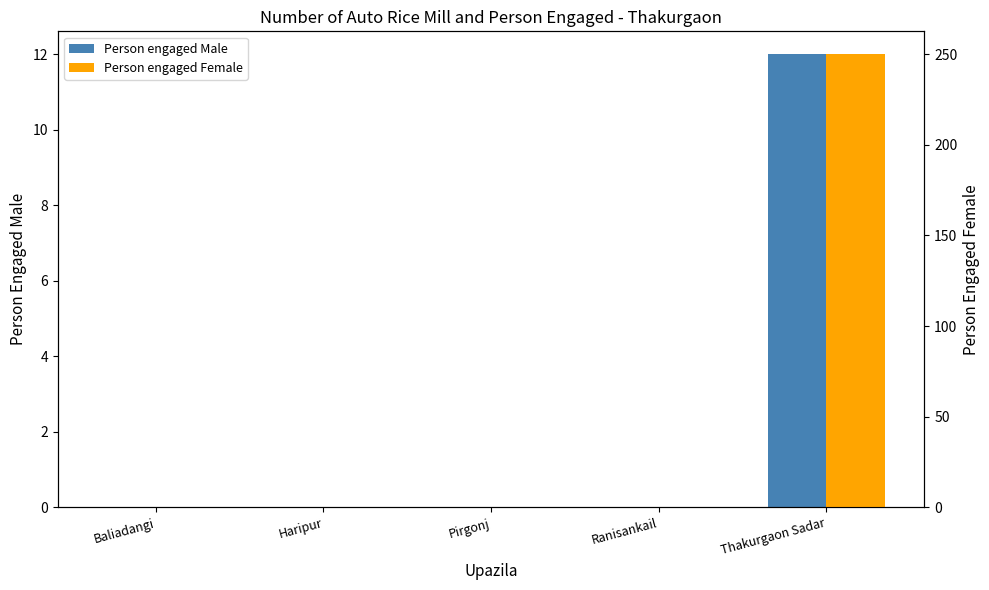

How many bars are there in total?

10